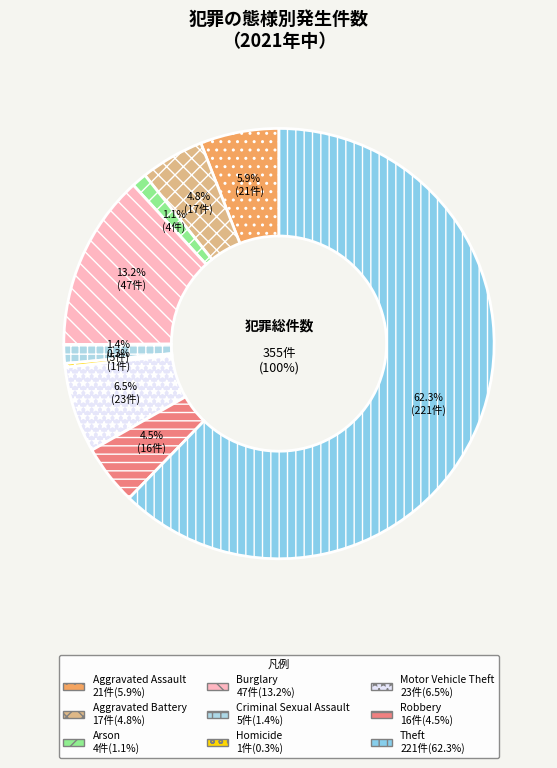

Is the sum of Aggravated Battery and Robbery greater than half?

No